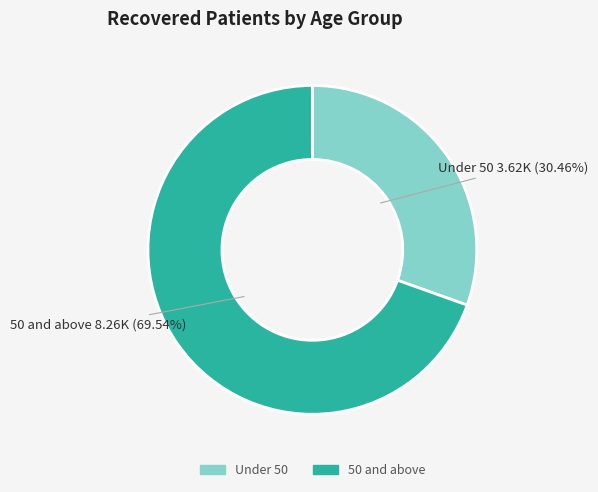

Is there any slice that represents more than half of the pie?

Yes